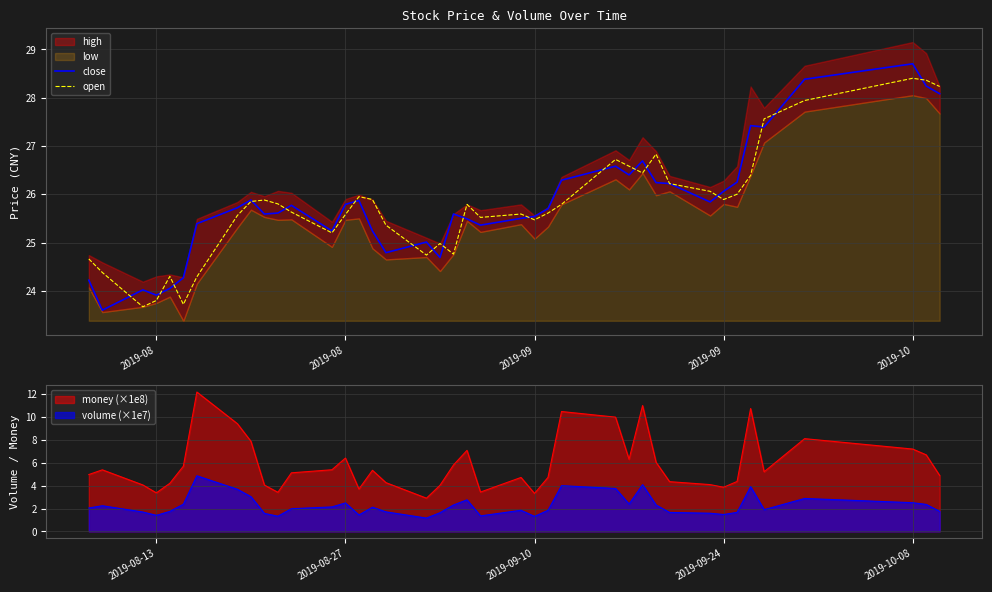

In close, how many points are higher than both neighbors (excluding endpoints)?

10